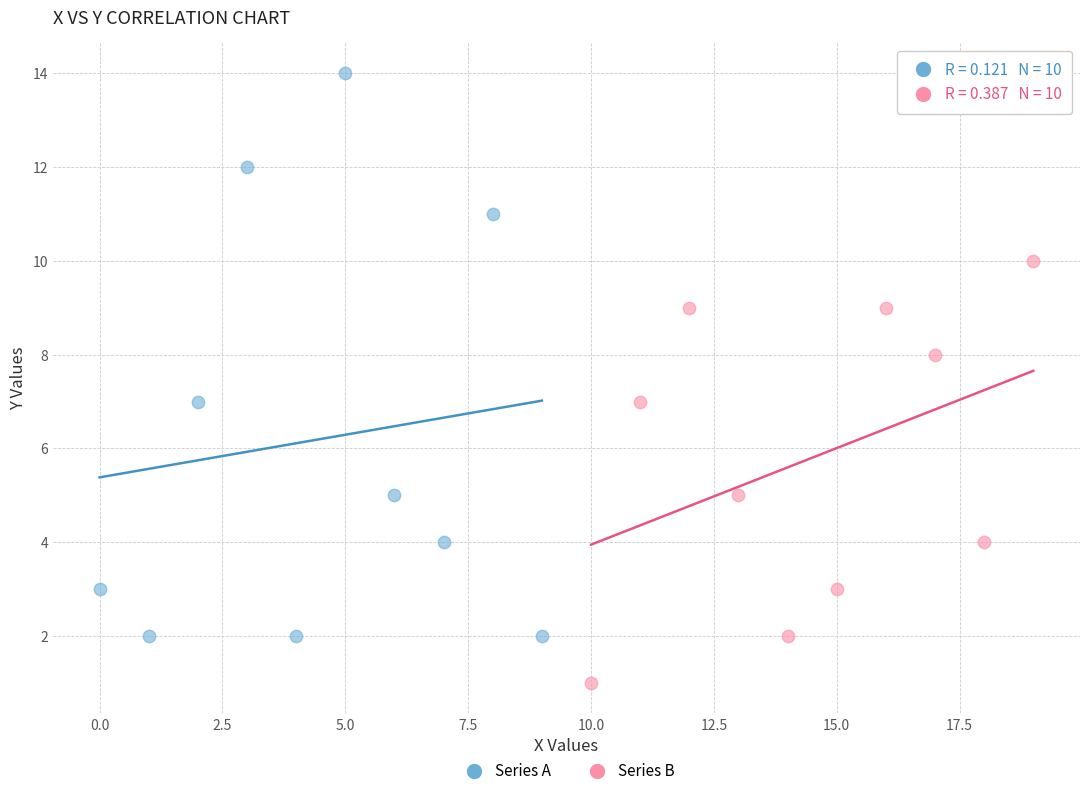

Which series reaches the minimum Y coordinate?

Series B